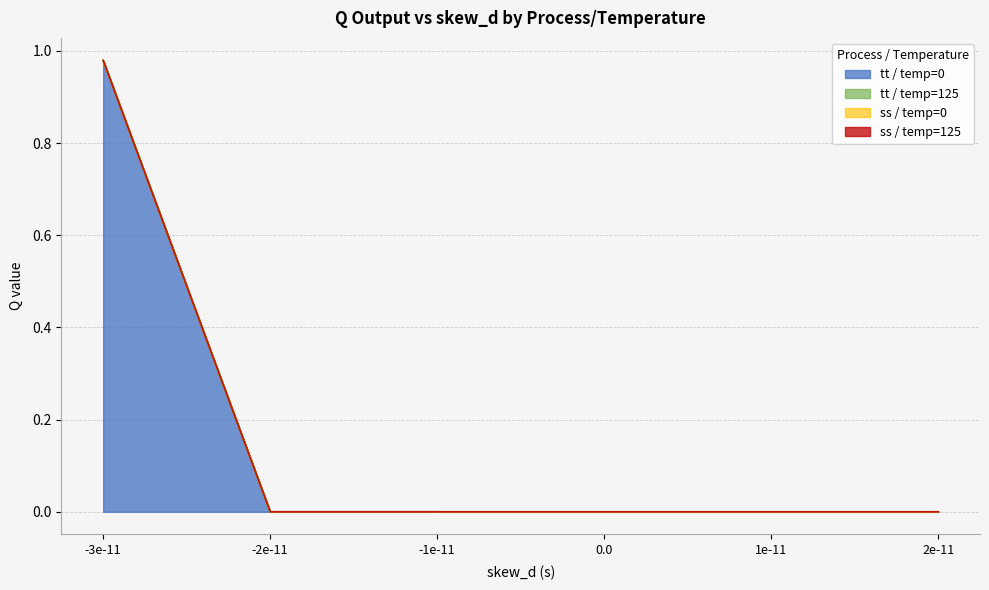

Which series has the largest total across all categories?

tt_temp125